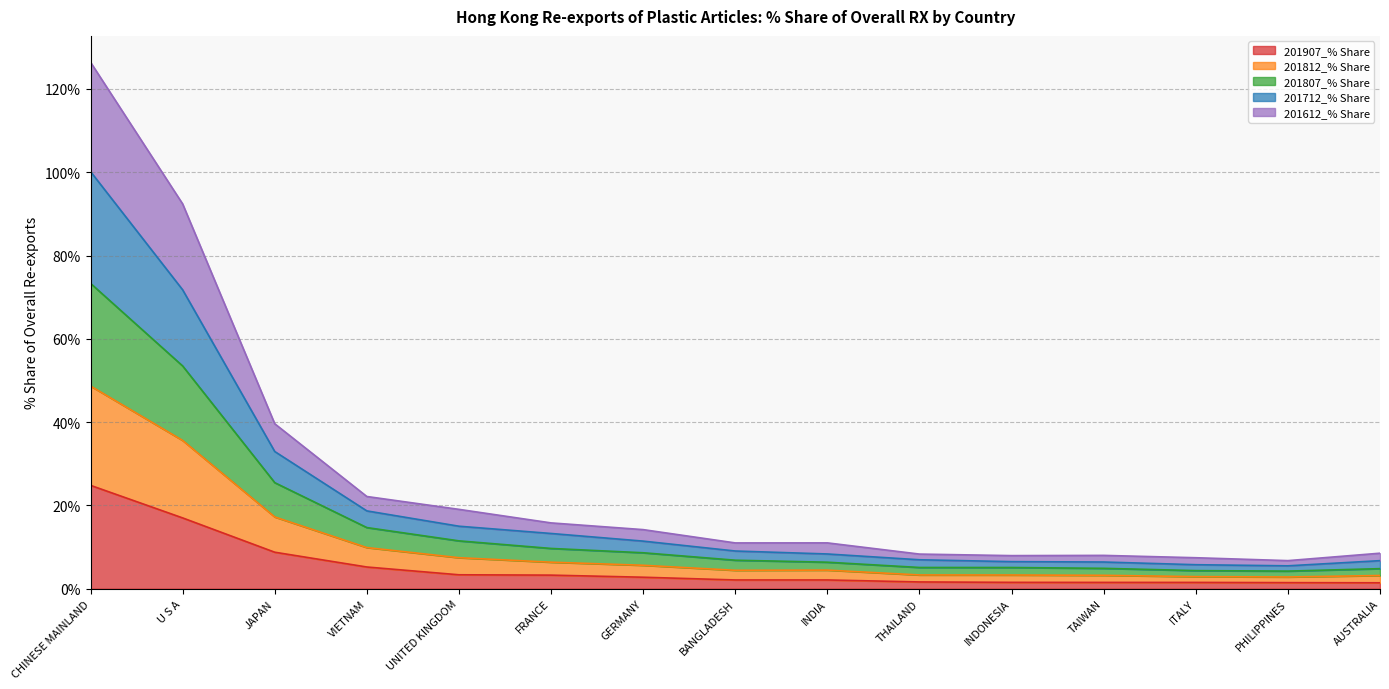

What is the highest value of the 201907_% Share series?

24.8